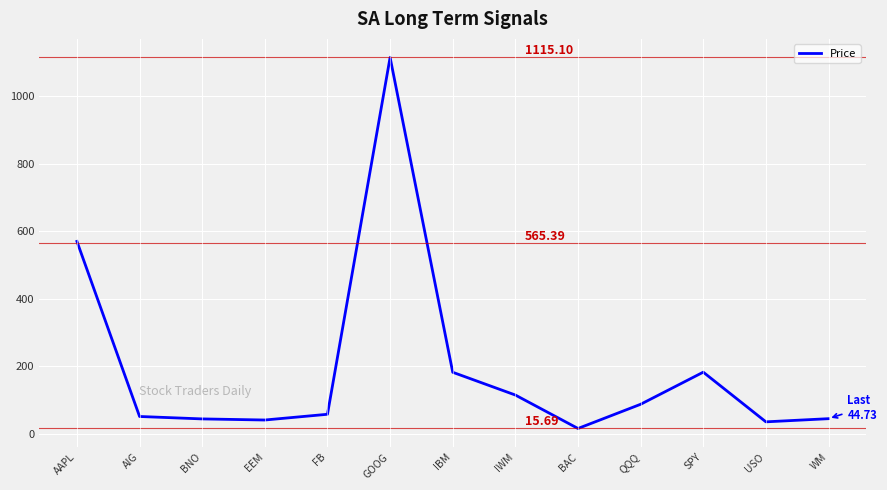

Which label corresponds to the smallest value in the chart?

BAC